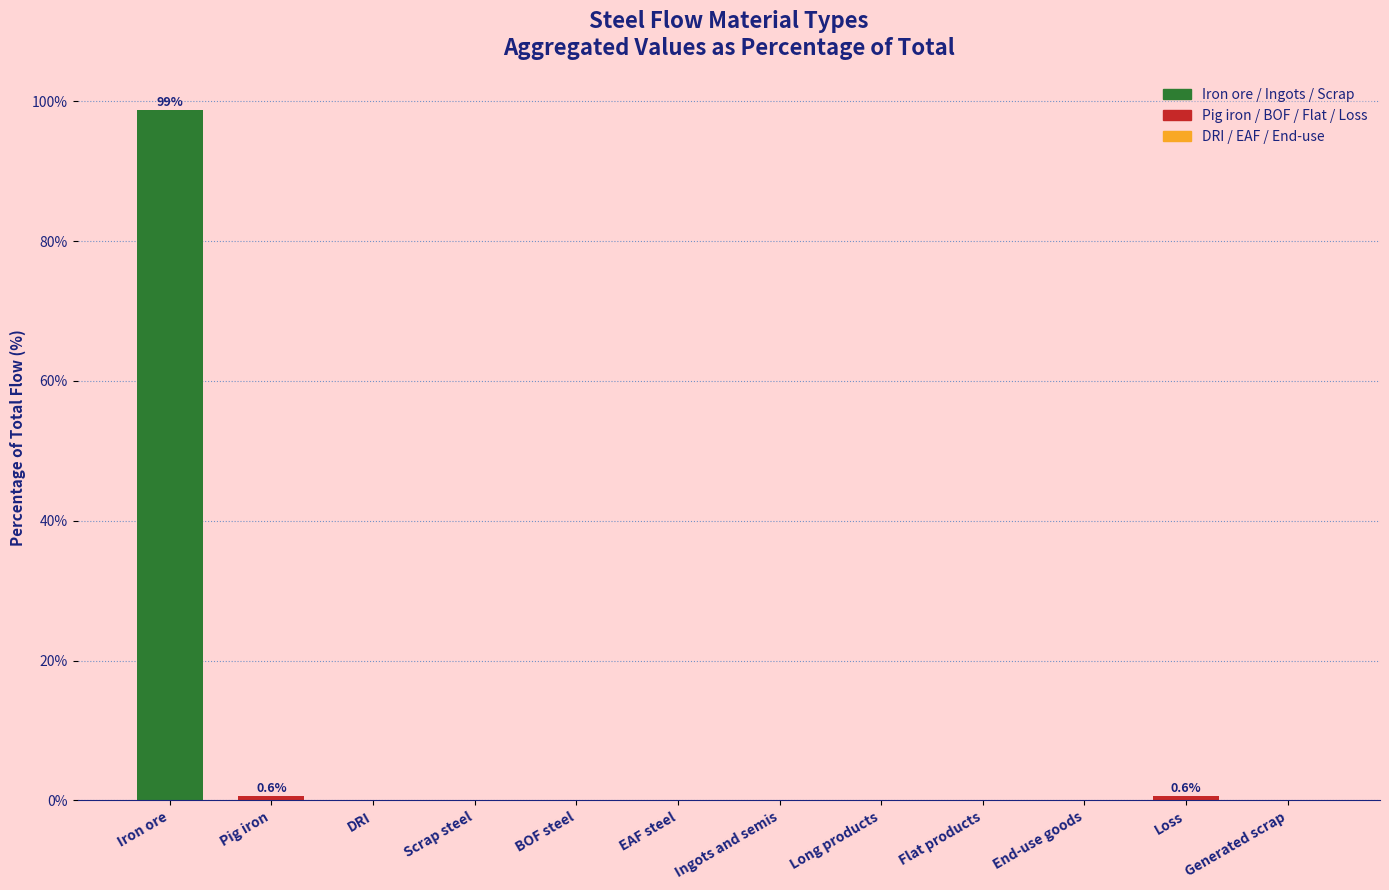

True or false: the data shows 64.7 at BOF steel.

False